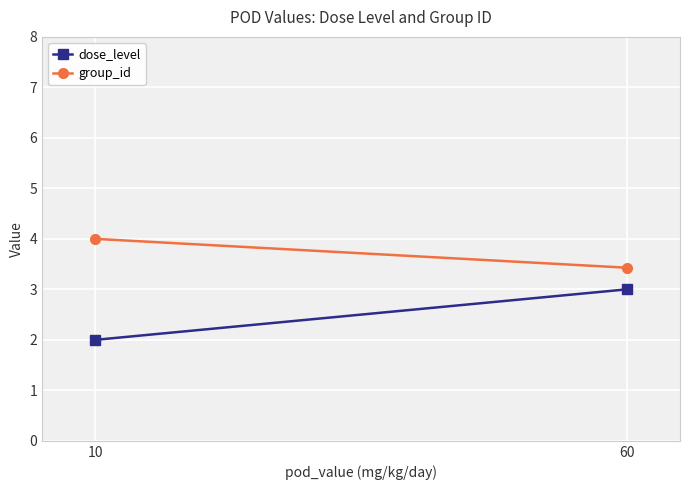

What is the sum of all dose_level values?

5.0